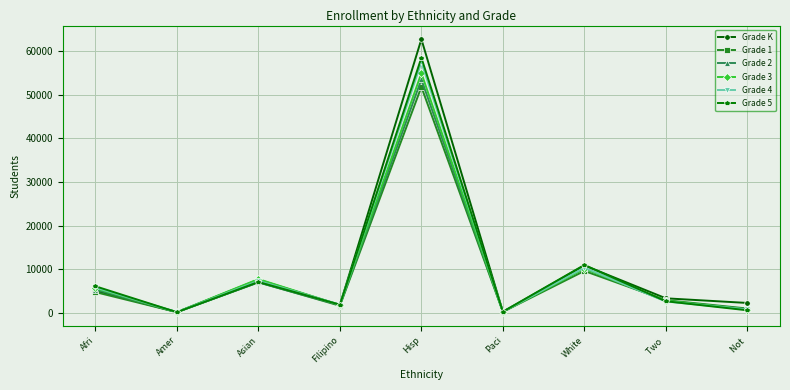

What is the difference between the maximum and minimum values in the Grade 5 series?

58376